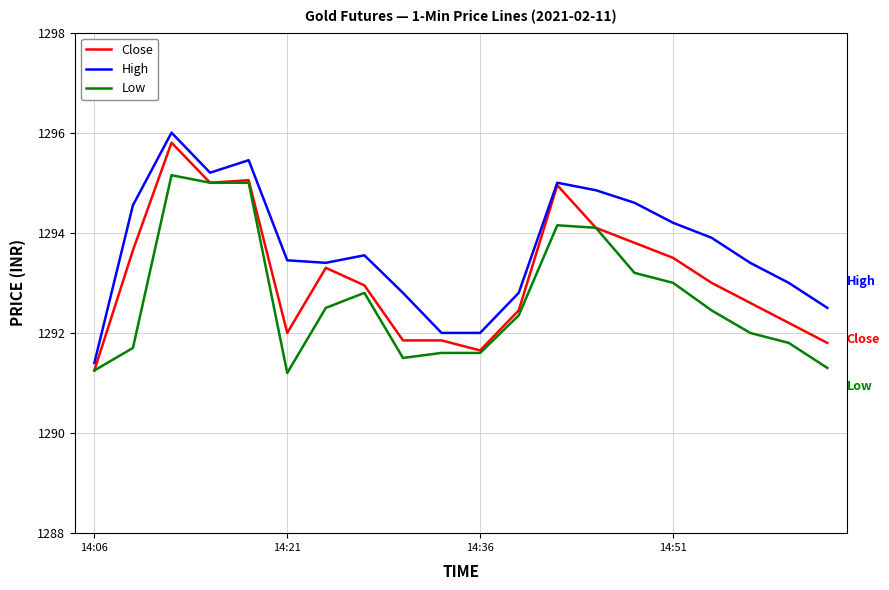

What is the minimum value for Low?

1291.2